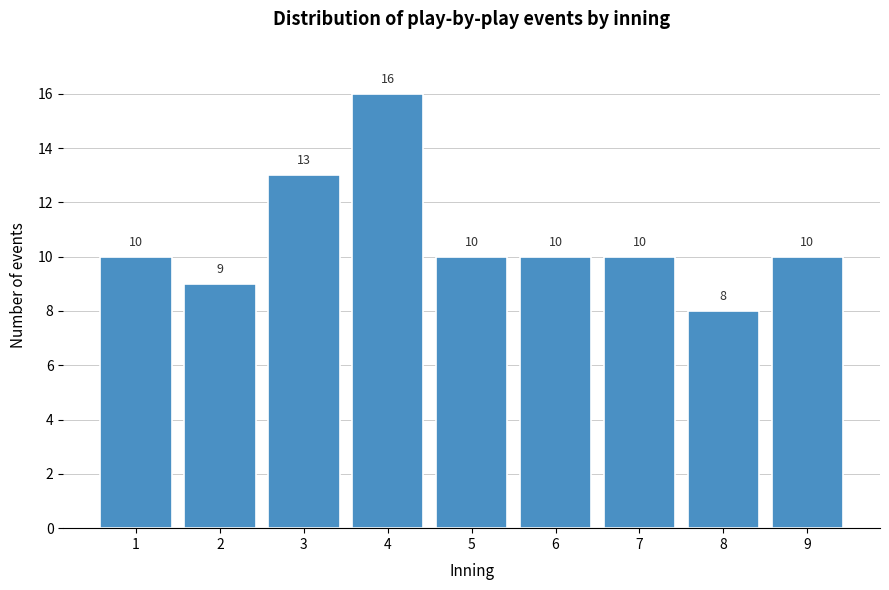

Reading left to right, what are all the values shown in this chart?

1=10	2=9	3=13	4=16	5=10	6=10	7=10	8=8	9=10